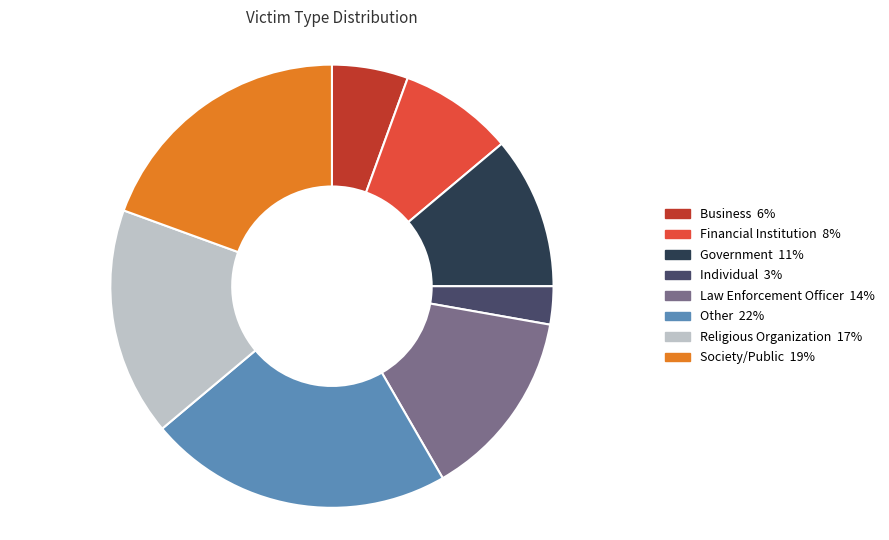

Does any single category account for the majority?

No